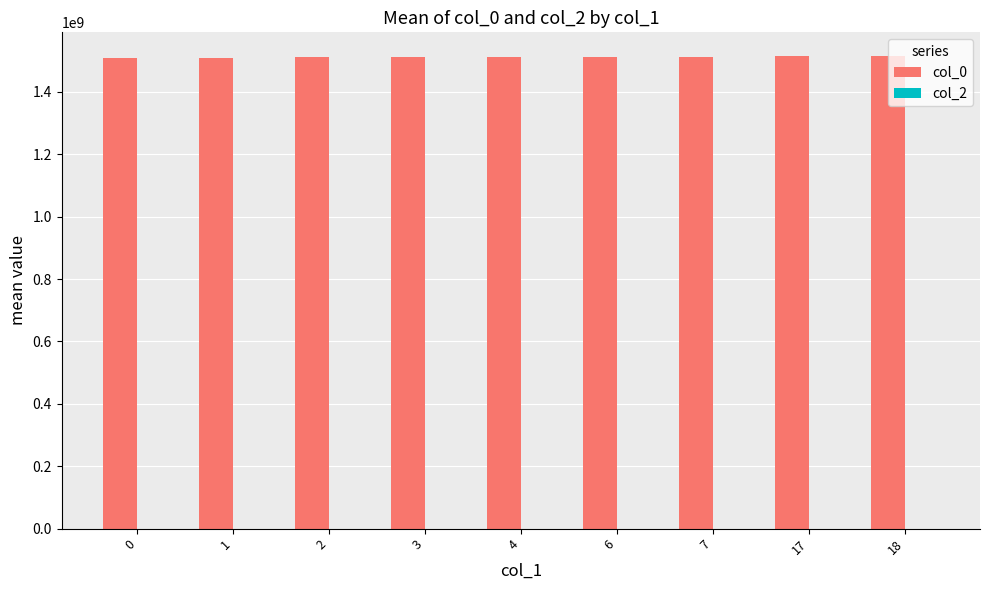

What is the total value across all series at 0?

1507218749.0